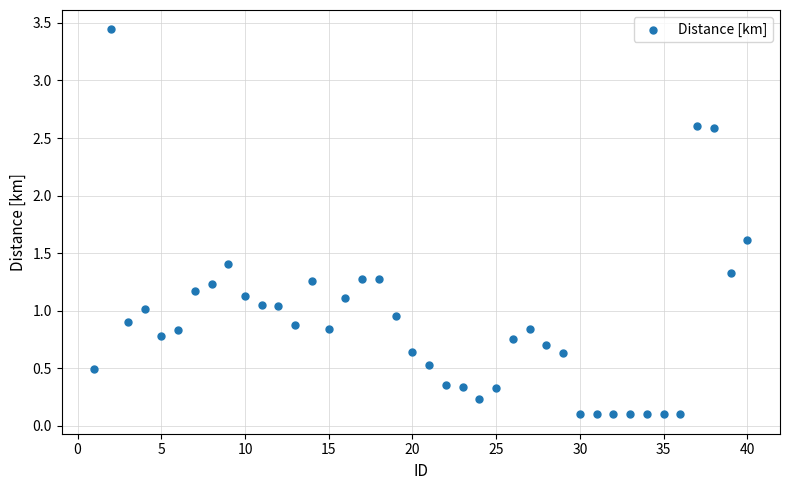

What is the range of Y values (max minus min)?

3.3